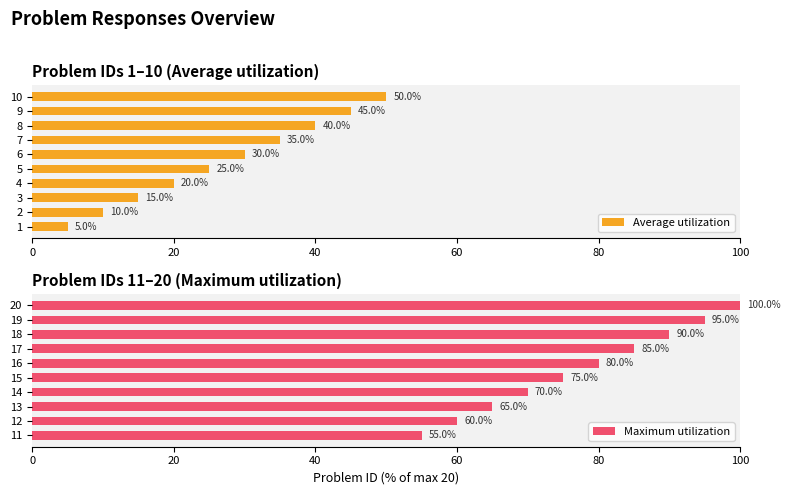

List the series in order of their peak value, highest first.

Maximum utilization, Average utilization